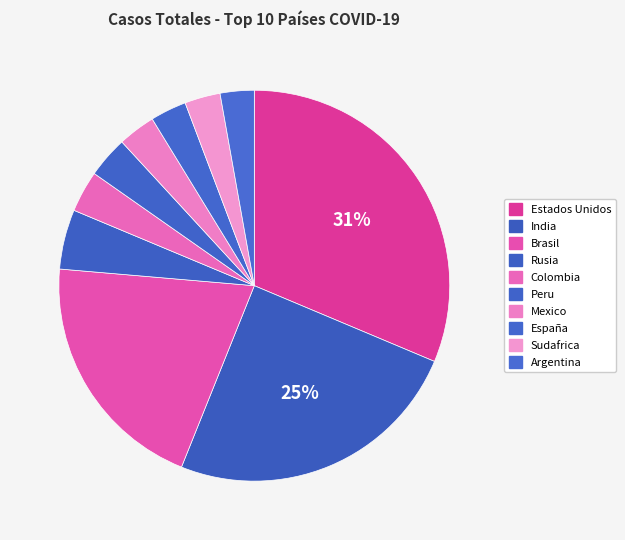

Between Peru and Mexico, which is larger?

Peru